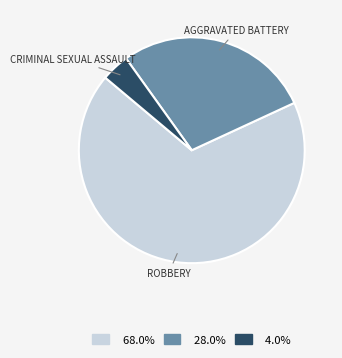

How many segments does this pie chart have?

3